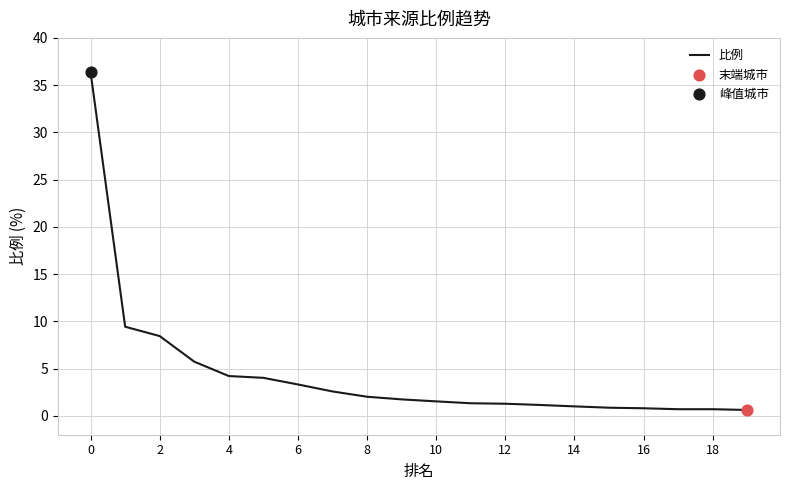

What is the difference between the maximum and minimum values?

35.7